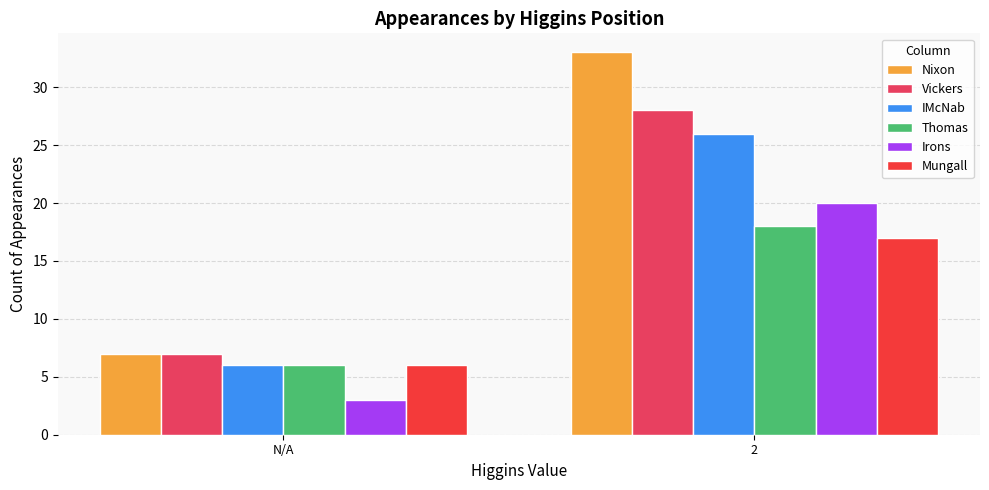

Rank the series by their maximum value, from highest to lowest.

Nixon, Vickers, IMcNab, Irons, Thomas, Mungall